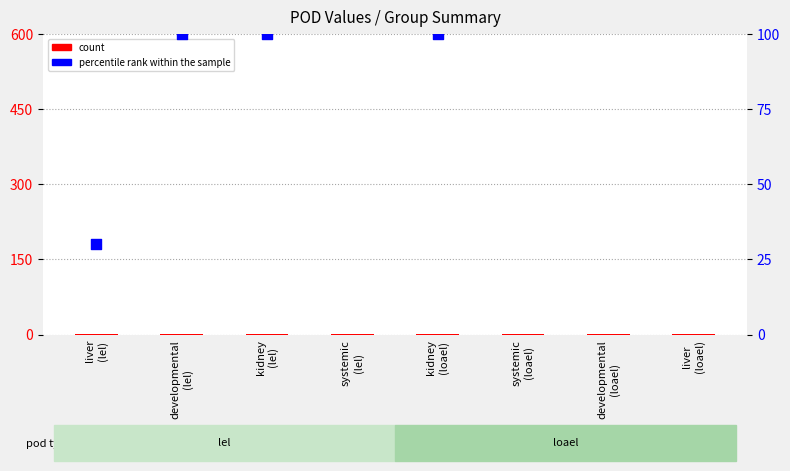

Which series contains the lowest Y value?

count